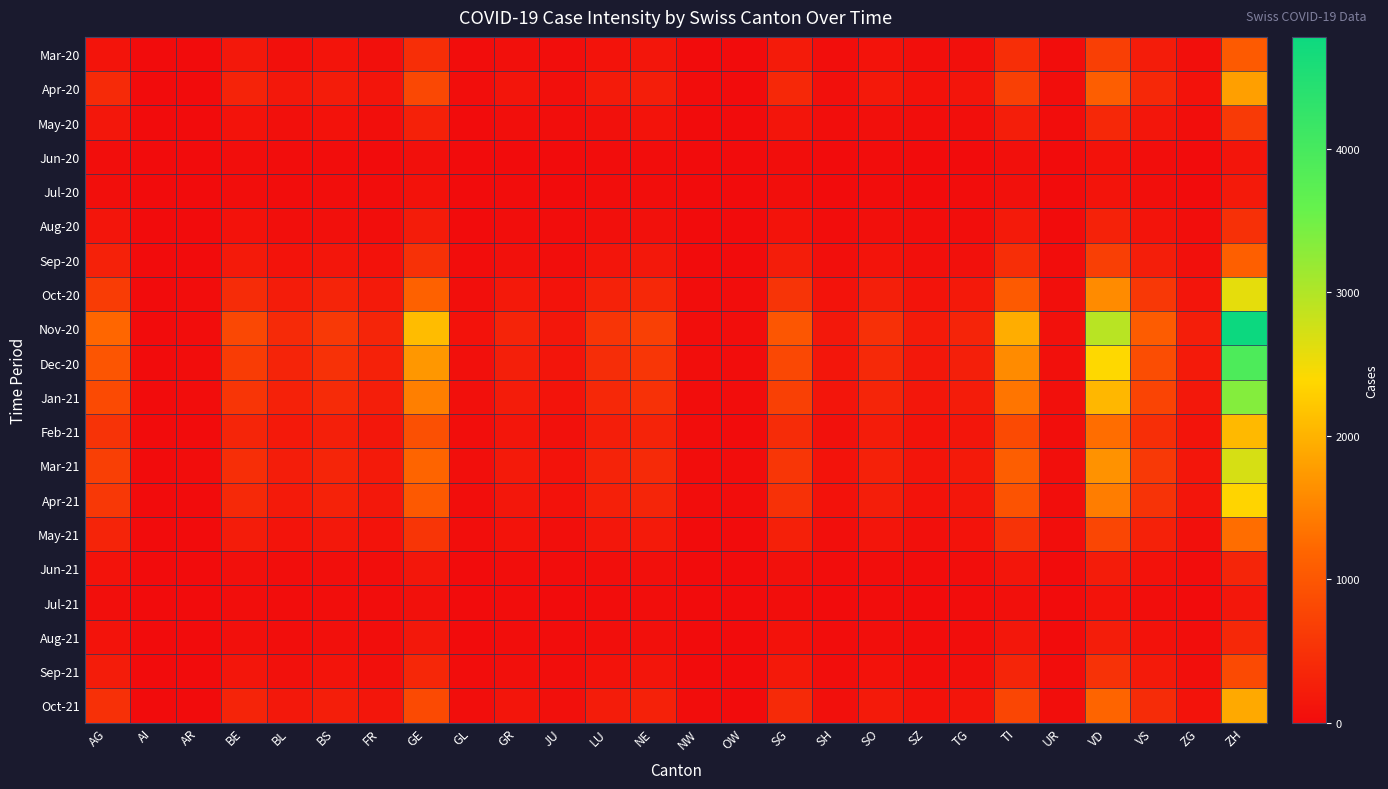

Which has a higher value, AG or GL?

AG